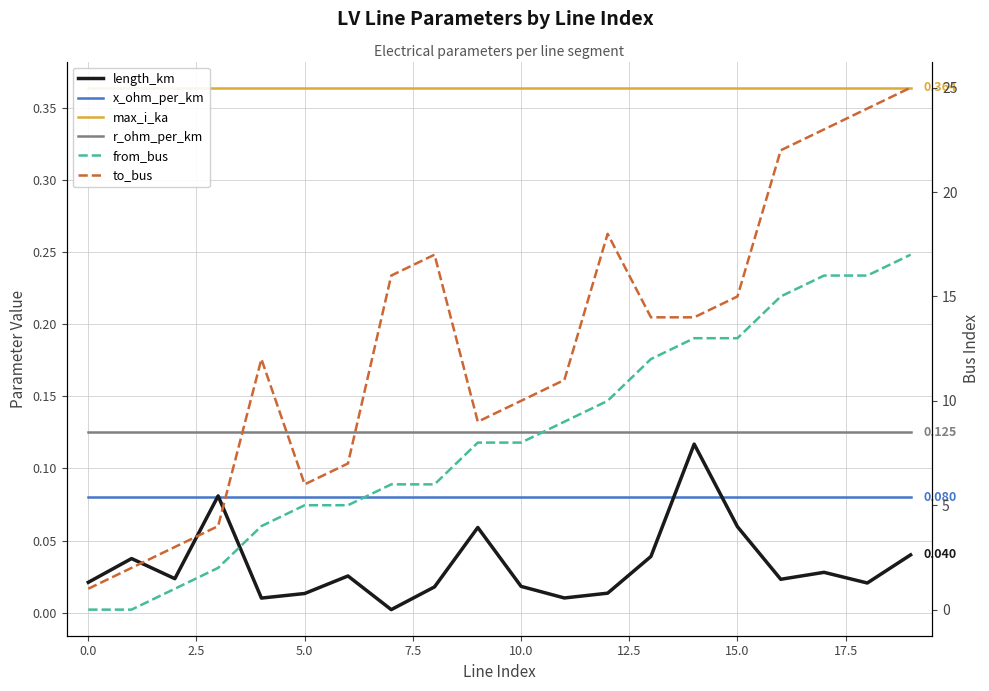

What is the label of the 19th point from the left?

18